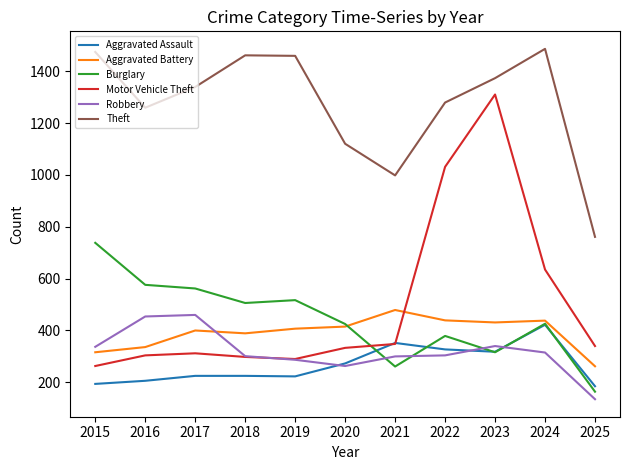

What is the difference between the maximum and minimum values in the Robbery series?

325